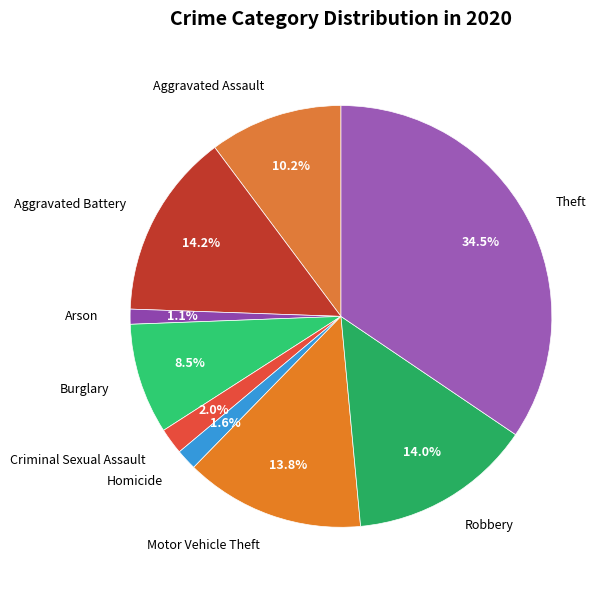

Which slice is the largest?

Theft